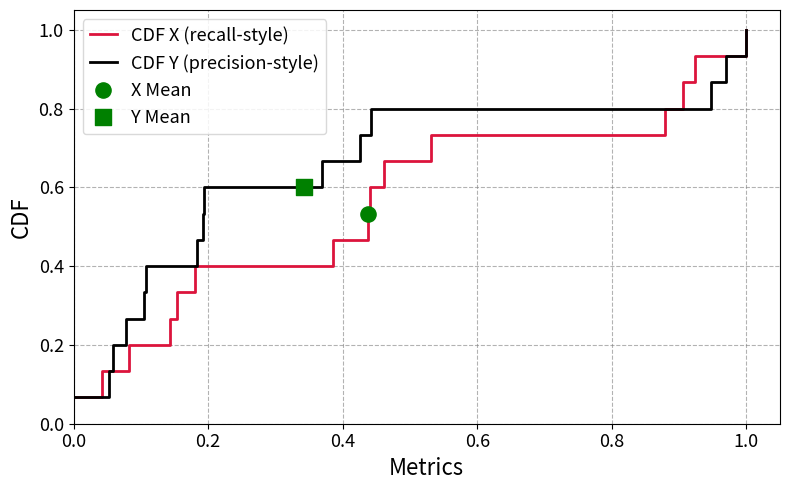

What are all the series names shown in the legend?

CDF X (recall-style), CDF Y (precision-style)